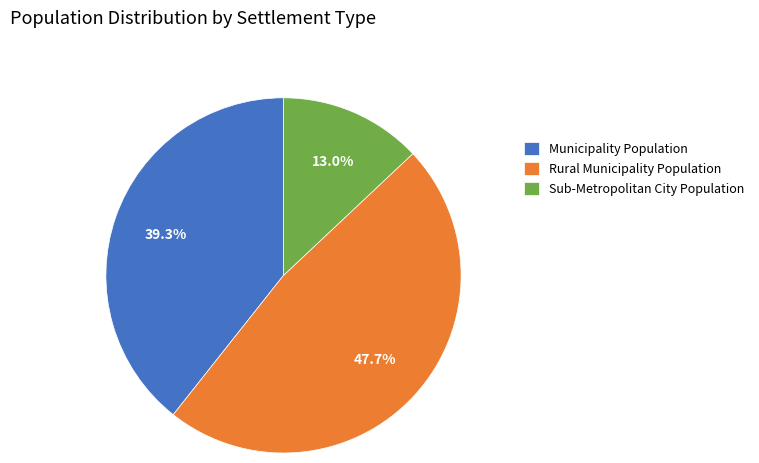

Is the sum of Sub-Metropolitan City Population and Rural Municipality Population greater than half?

Yes